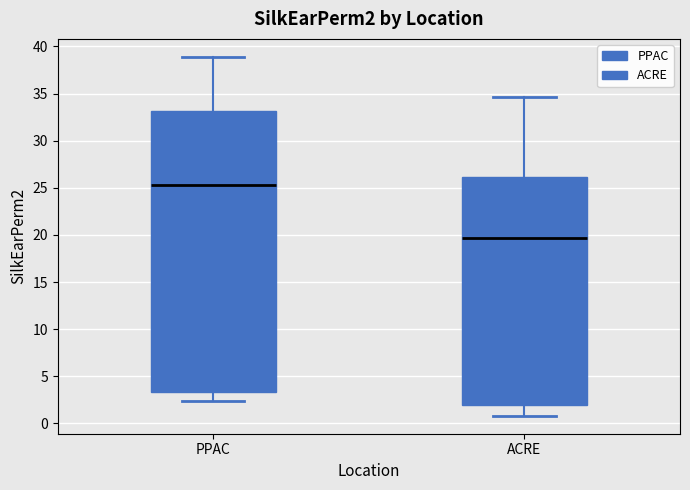

Which box is the tallest, from its lower edge to its upper edge?

PPAC